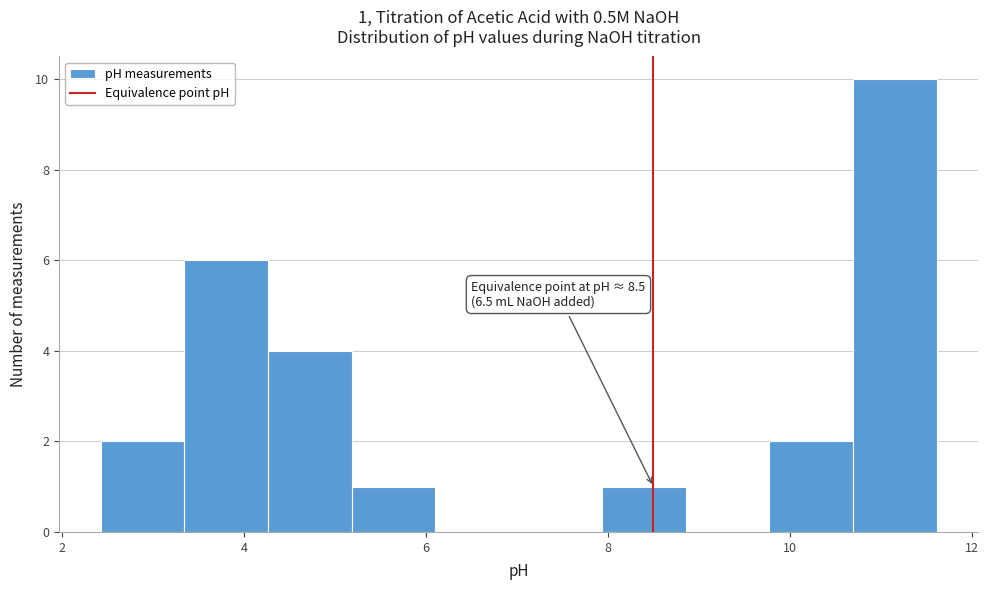

Over which range of the x-axis is the bar tallest?

10.6 to 11.6